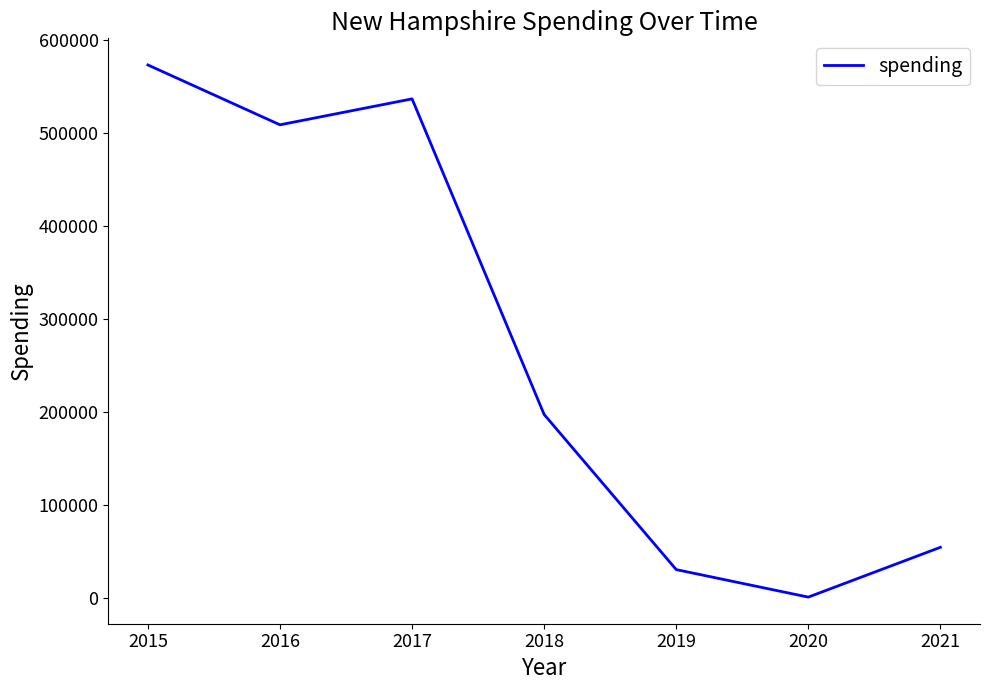

What is the sum of all values?

1901039